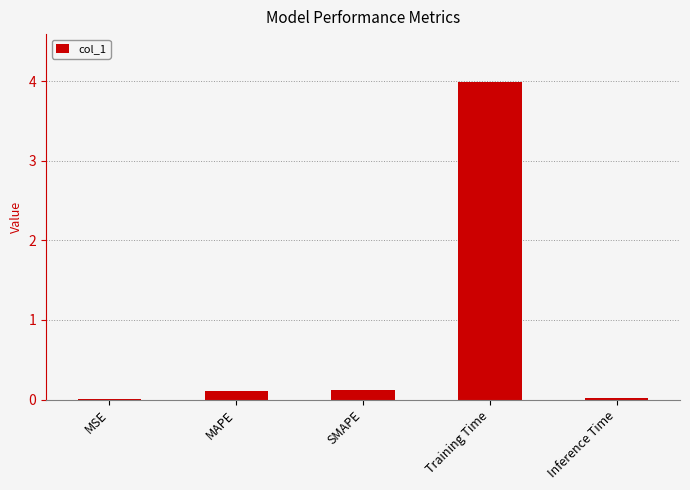

Which category has the highest value across all series?

Training Time